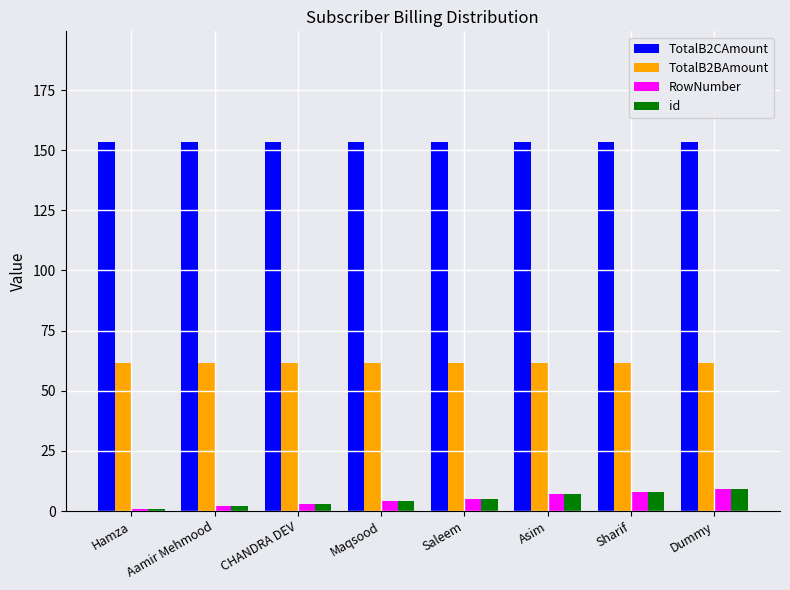

Is it true that RowNumber equals 3.0 at CHANDRA DEV?

True